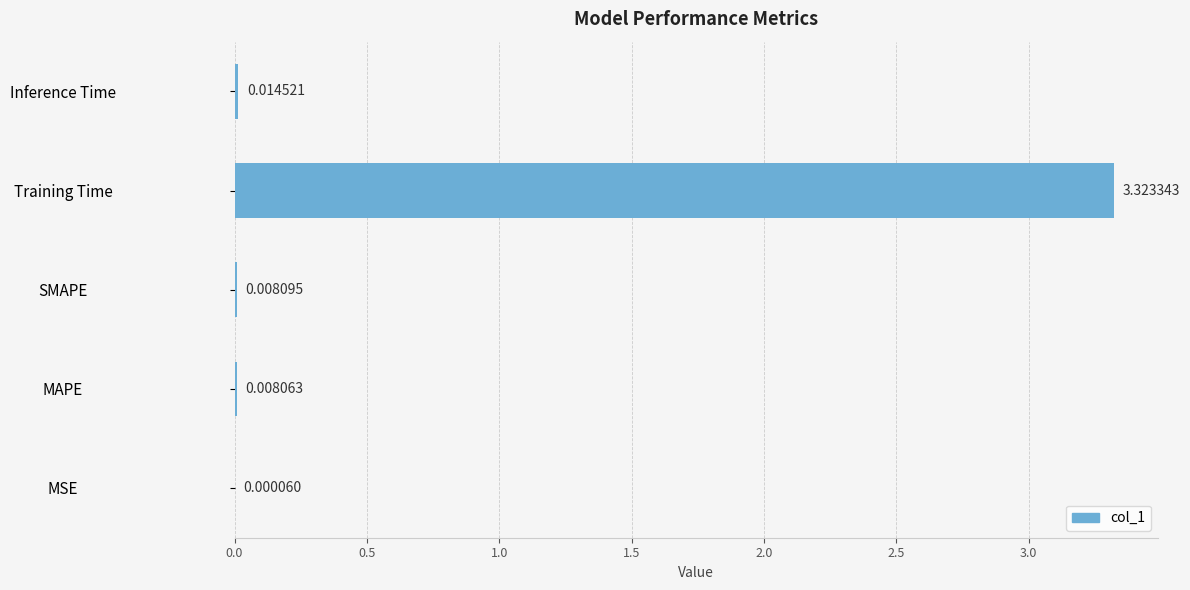

Which has a higher value, Training Time or SMAPE?

Training Time